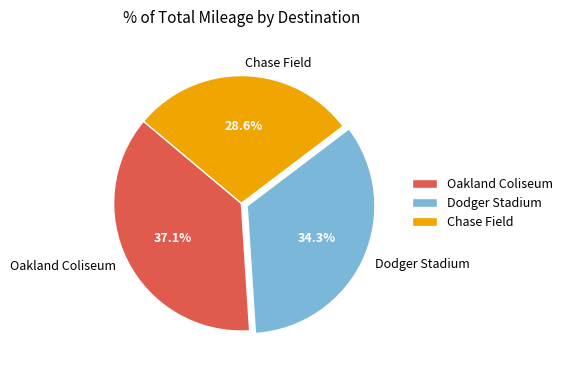

What is the ratio of the value at Chase Field to the value at Oakland Coliseum?

0.8